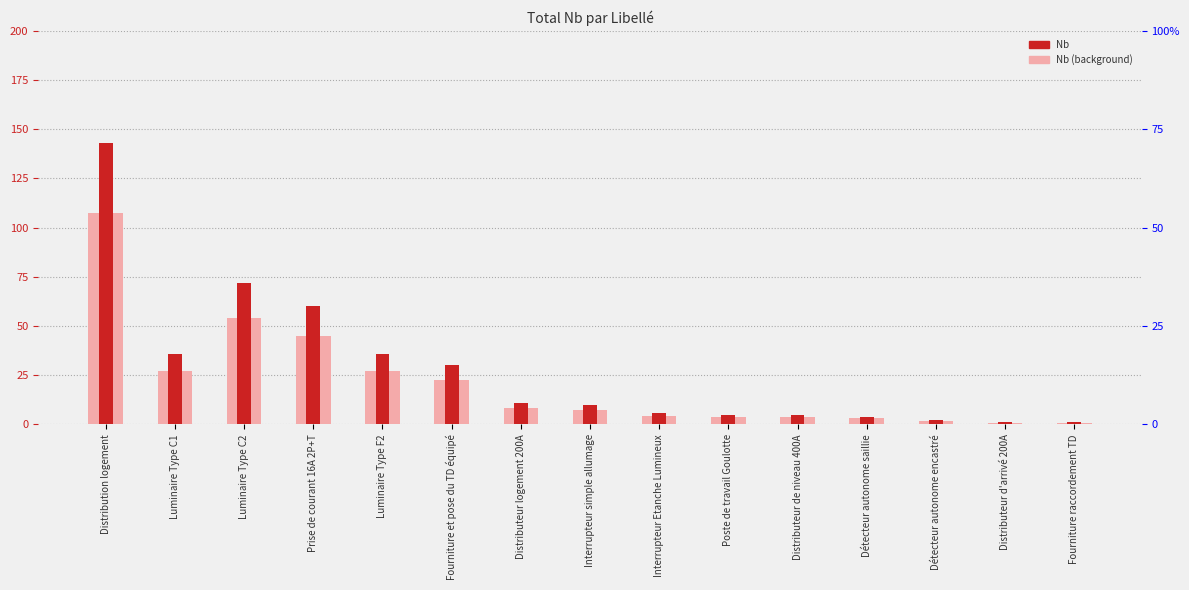

What are all the series names shown in the legend?

Nb (background), Nb